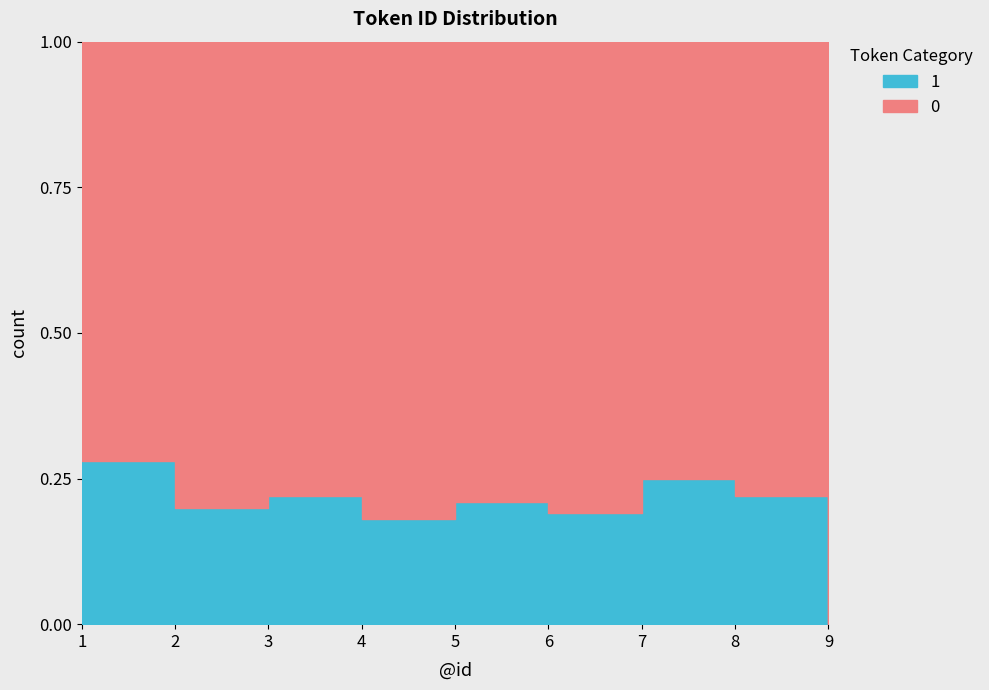

What is the maximum value shown in the chart?

1.0